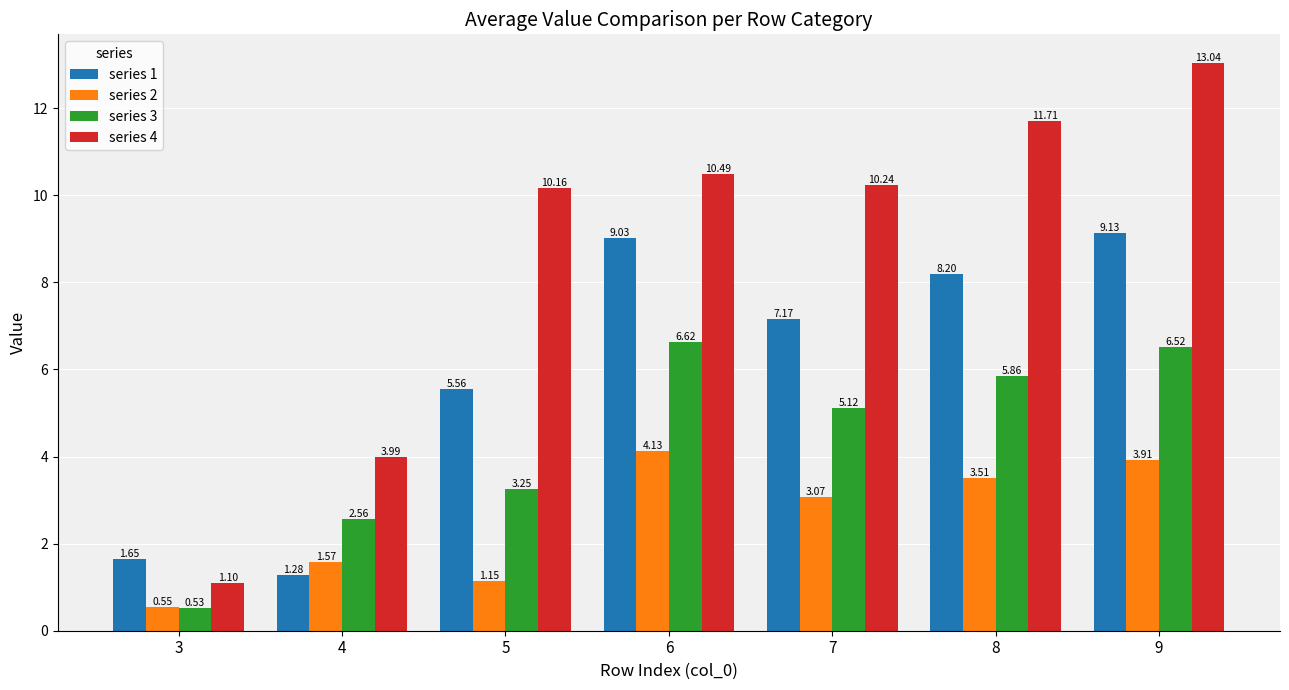

What is the sum of the series 2 values at 3 and 7?

3.6